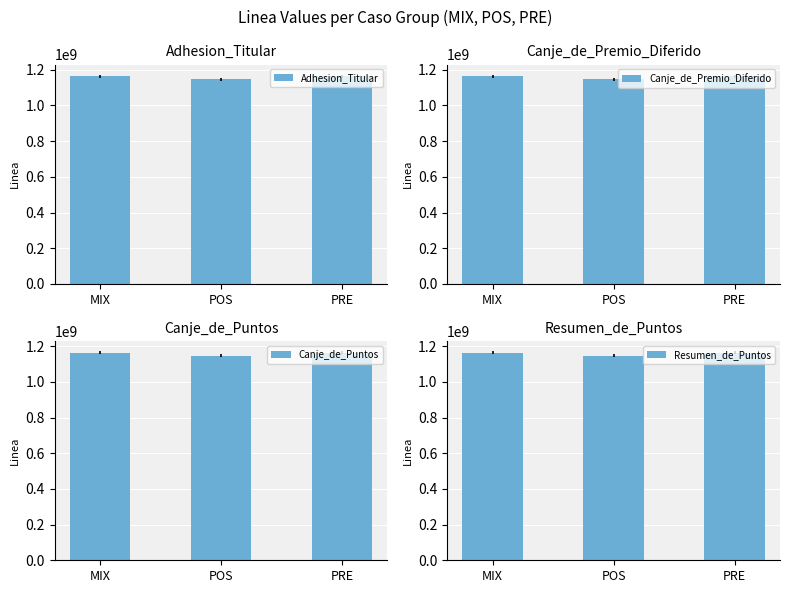

Reading left to right, transcribe all the data shown in this chart.

Adhesion_Titular: MIX=1162816939	POS=1145642605	PRE=1162676705
Canje_de_Premio_Diferido: MIX=1162816939	POS=1145642605	PRE=1162676705
Canje_de_Puntos: MIX=1162816939	POS=1145642605	PRE=1162676705
Resumen_de_Puntos: MIX=1162816939	POS=1145642605	PRE=1162676705